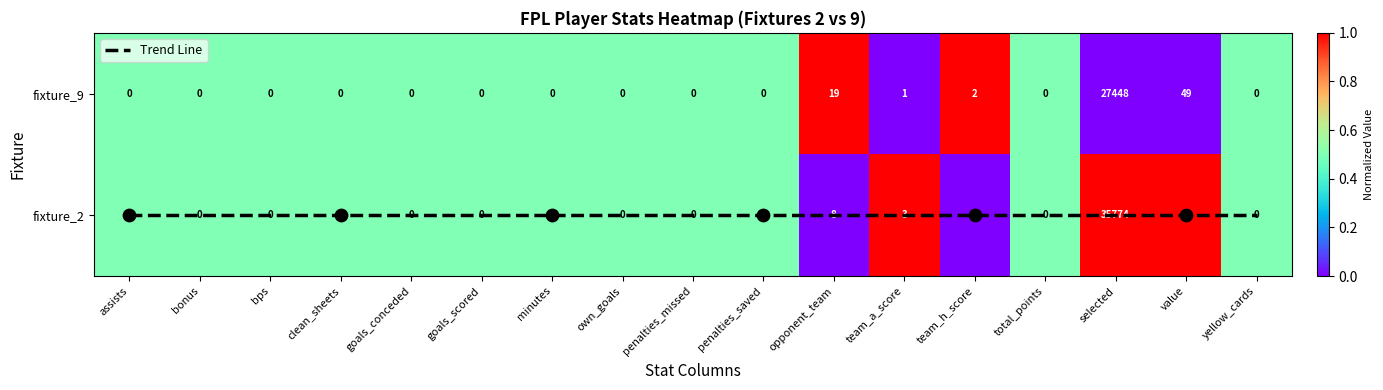

Where is Trend Line nearest to the value 0?

assists